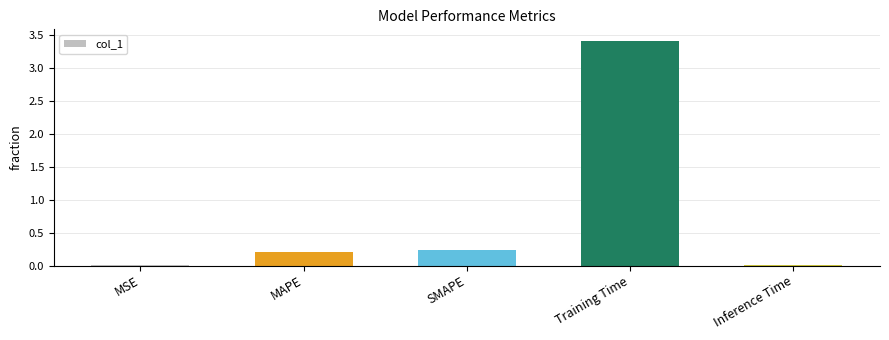

The value at MAPE is 0.2. True or false?

True